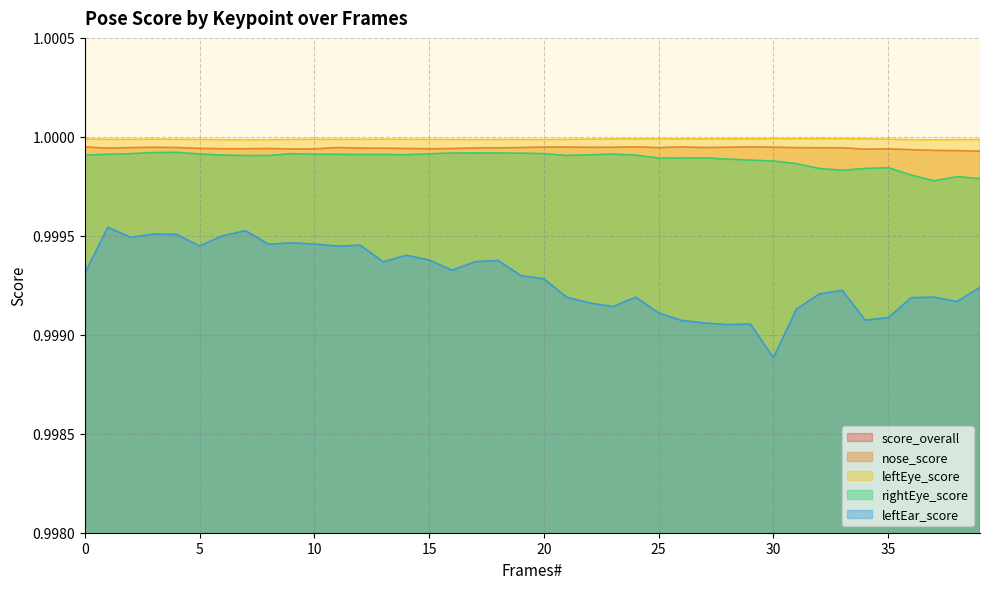

True or false: leftEar_score and rightEye_score intersect in this chart.

False